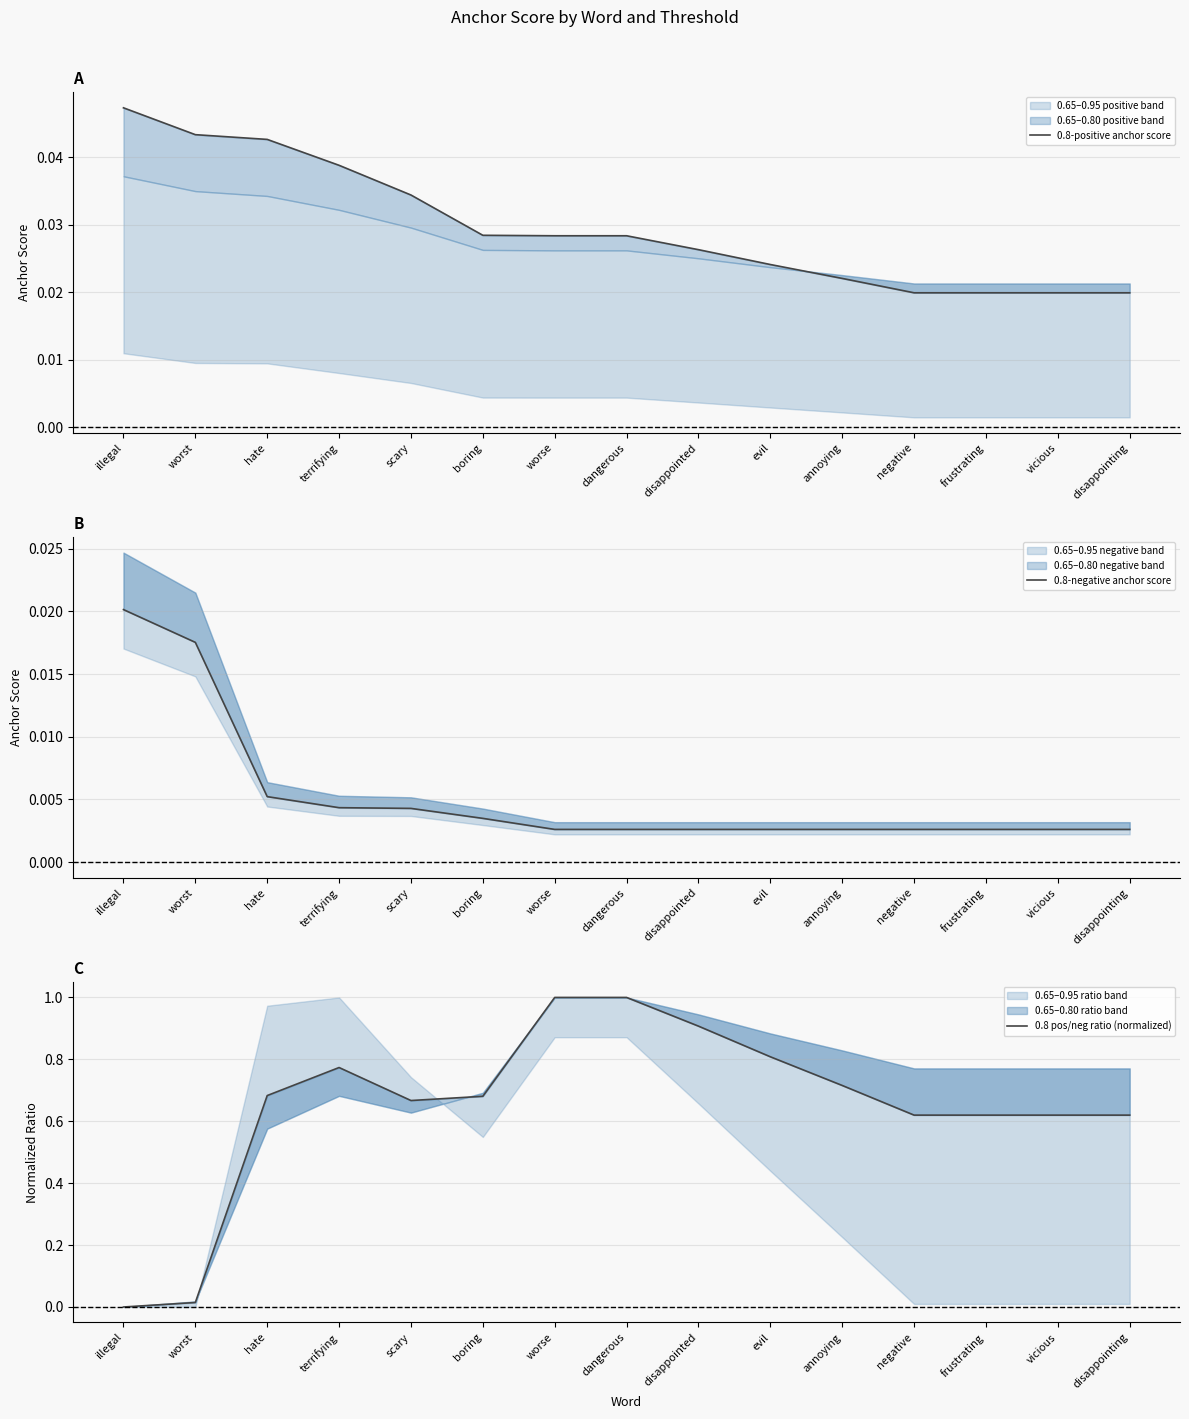

Which has a higher value, annoying or vicious?

annoying